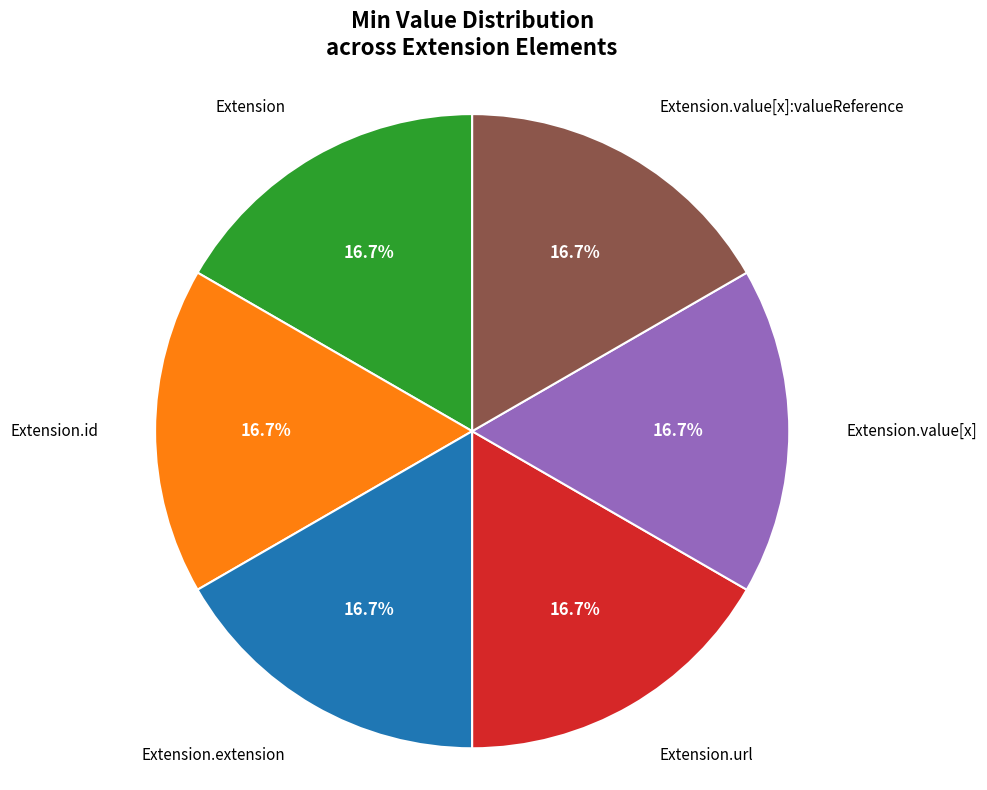

Combined, what portion of the pie is Extension.url and Extension.id?

33.3%